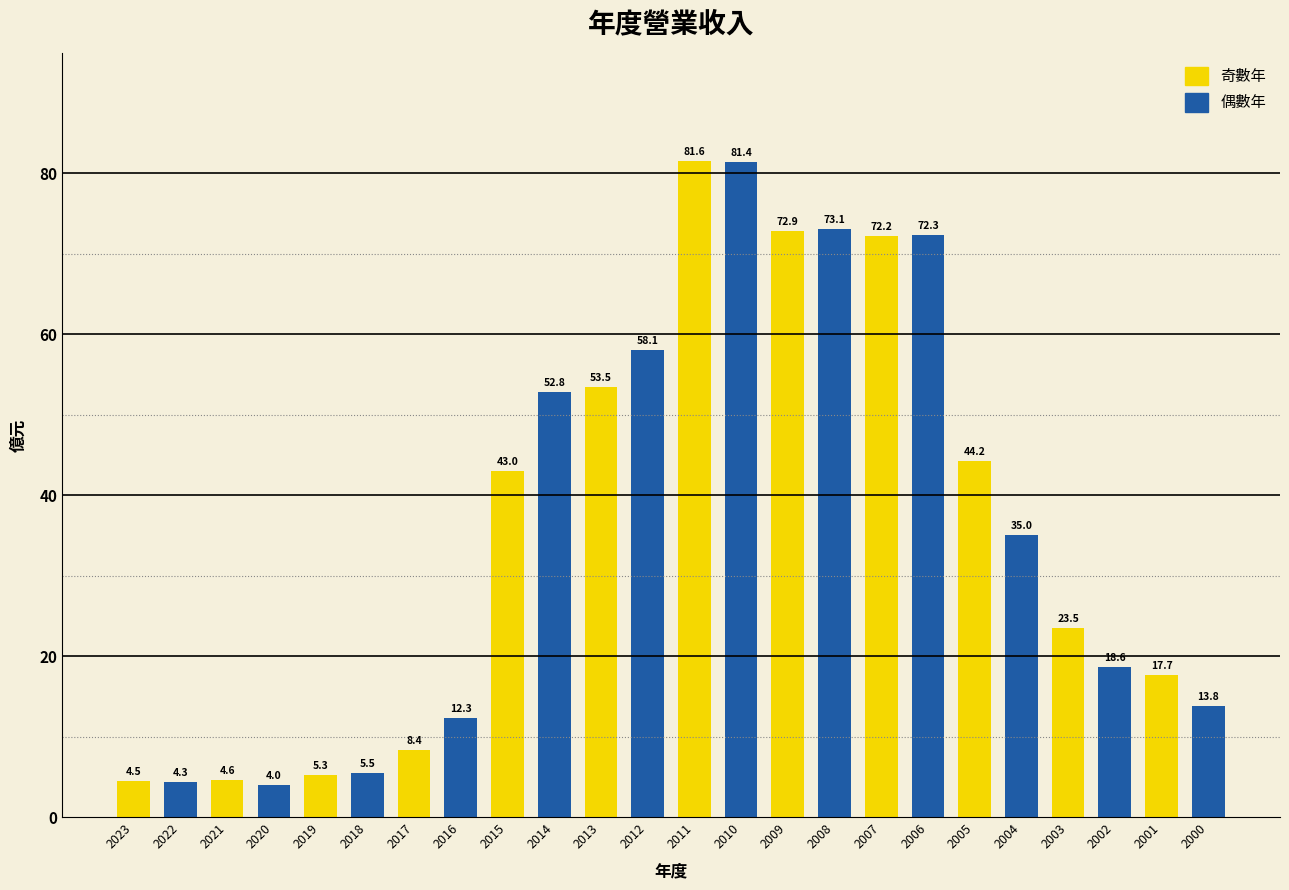

Are the bars horizontal?

No